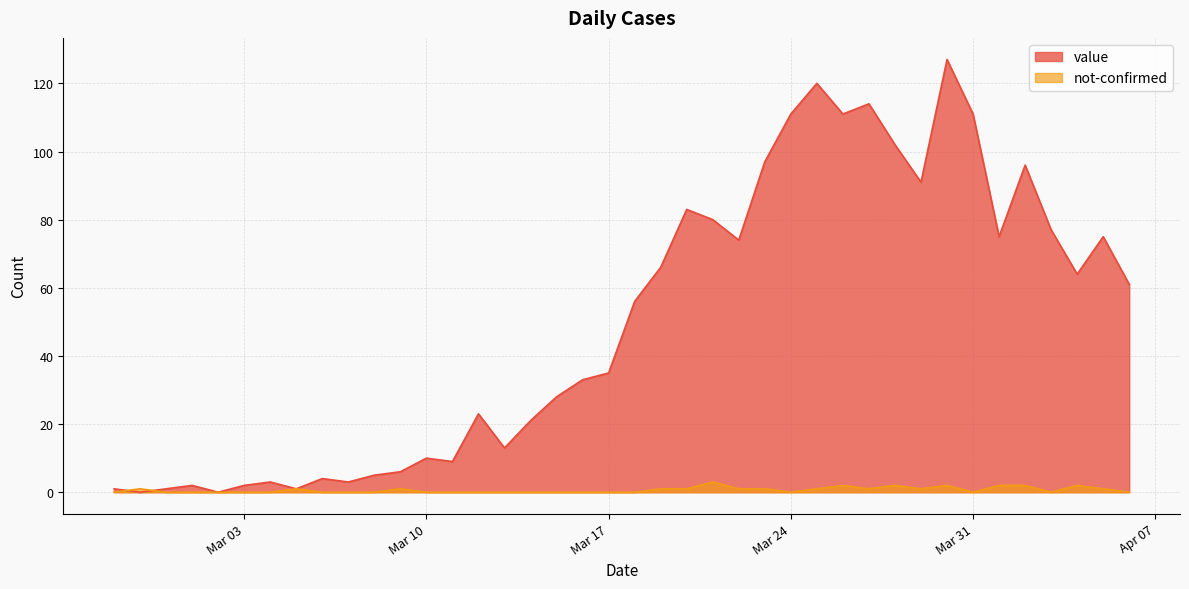

True or false: not-confirmed and value intersect in this chart.

True